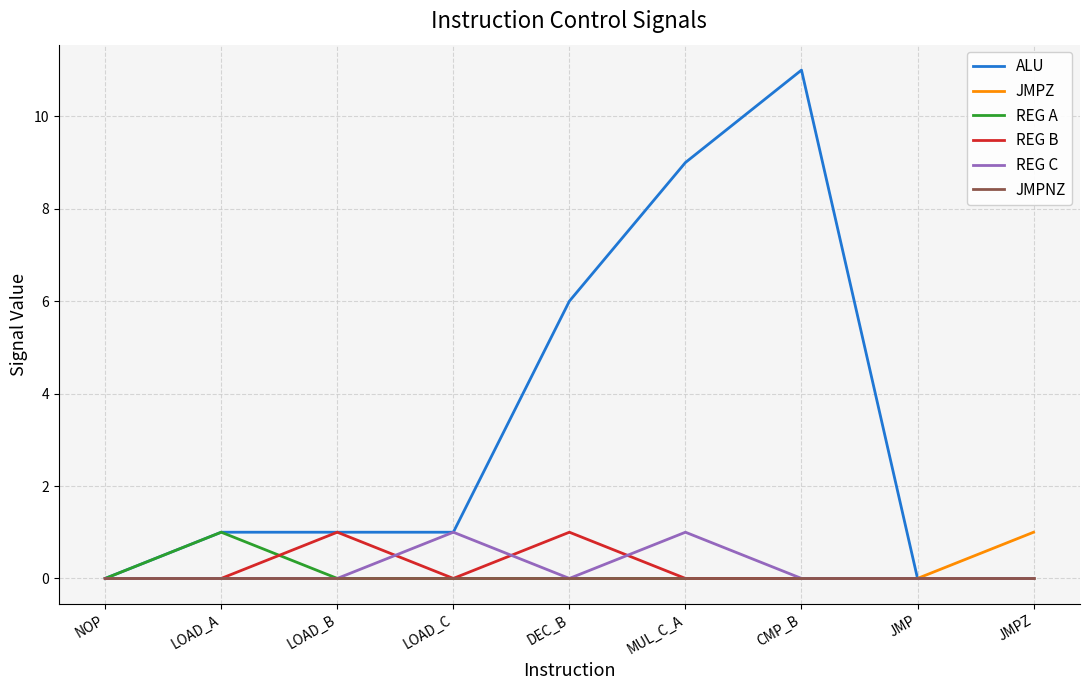

True or false: REG A has a value of -1 at DEC_B.

False